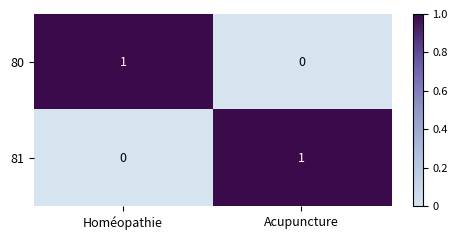

How many distinct data groups are displayed?

2